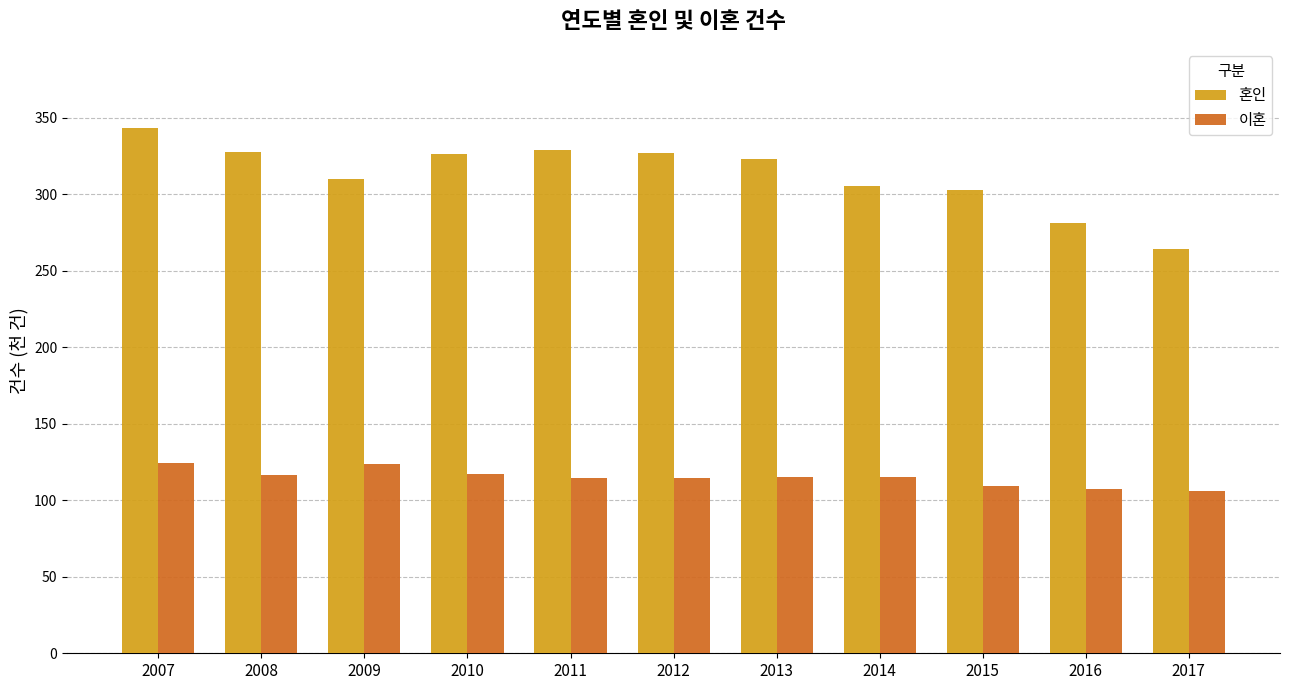

Read the 혼인 value at 2008.

327.7